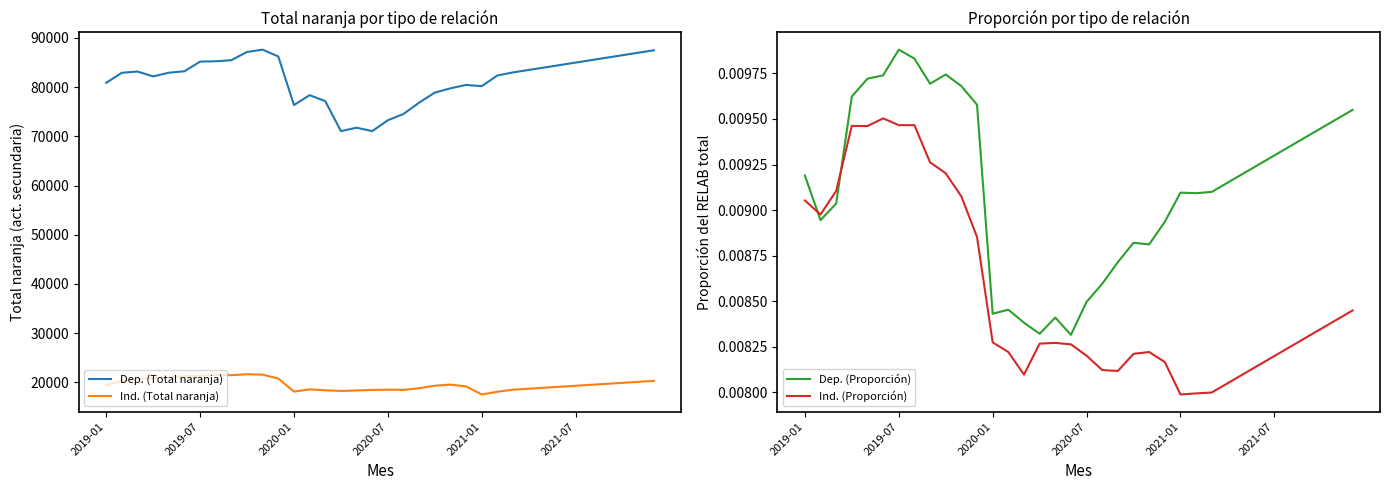

True or false: Ind. (Total naranja) and Dep. (Total naranja) intersect in this chart.

False